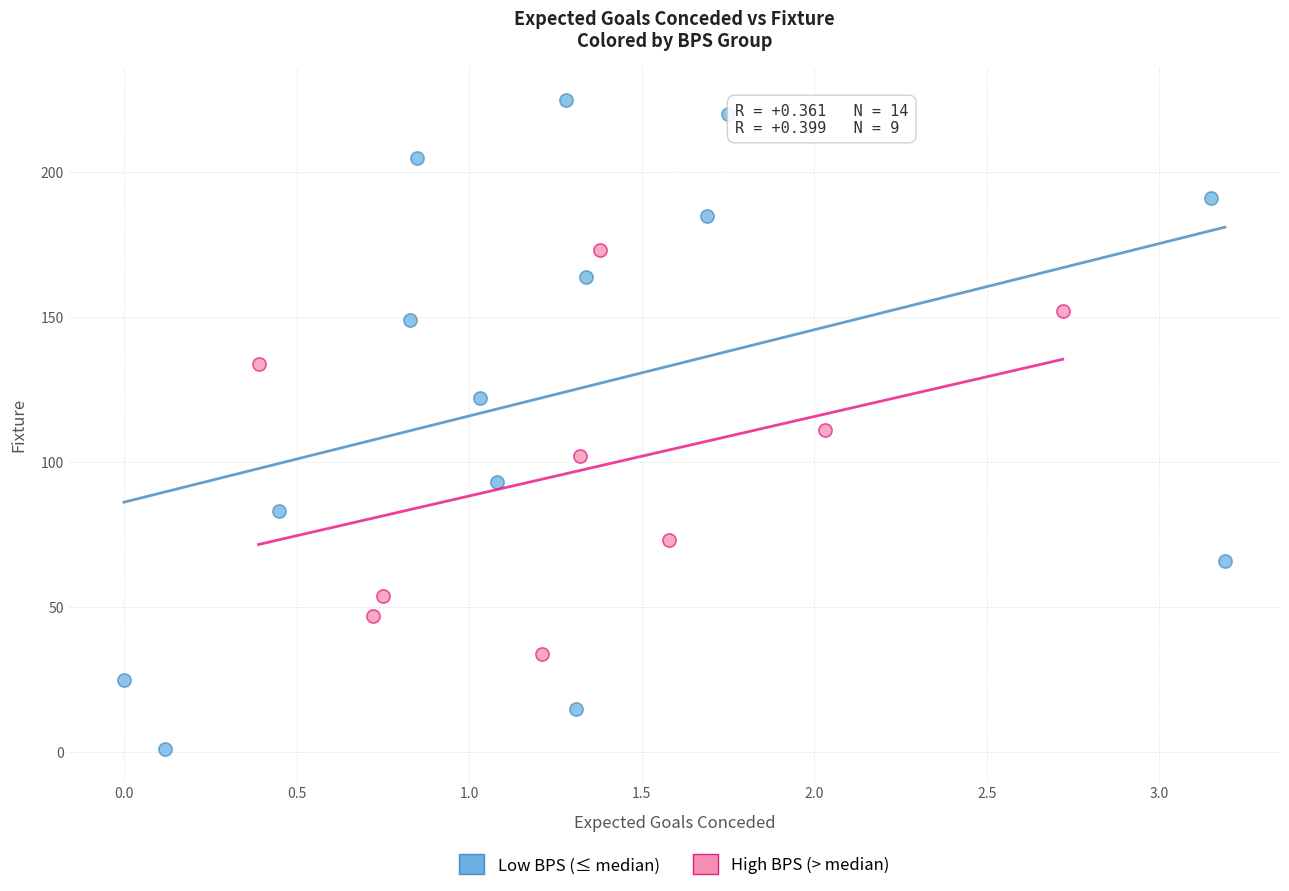

Which series has the largest Y range (max minus min)?

Low BPS (≤ median)